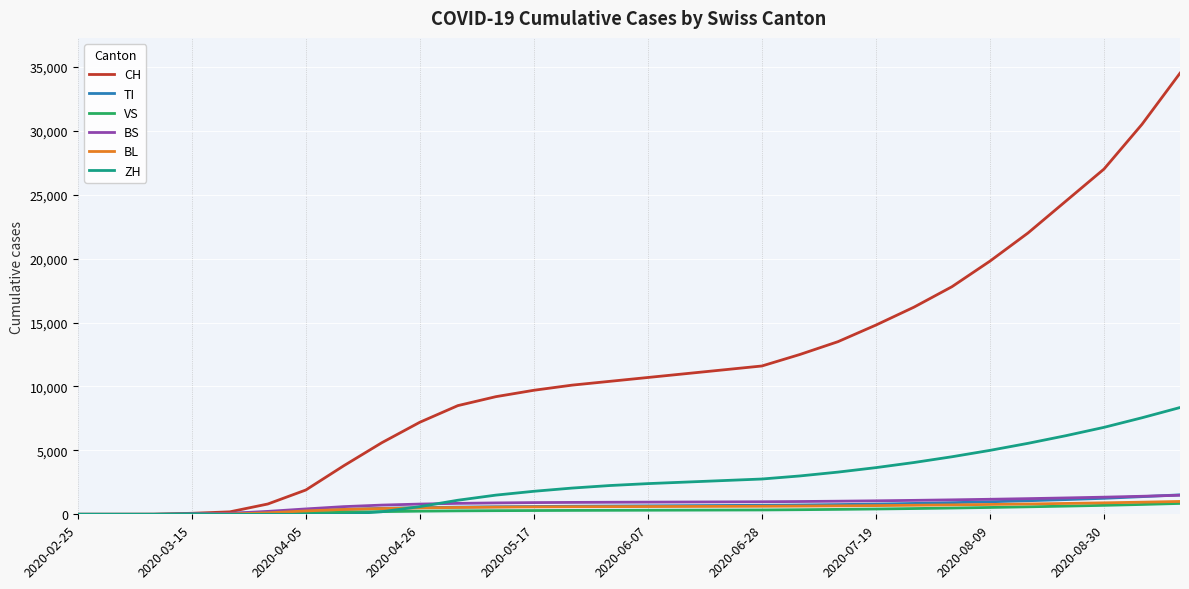

Which series has the largest total across all categories?

CH